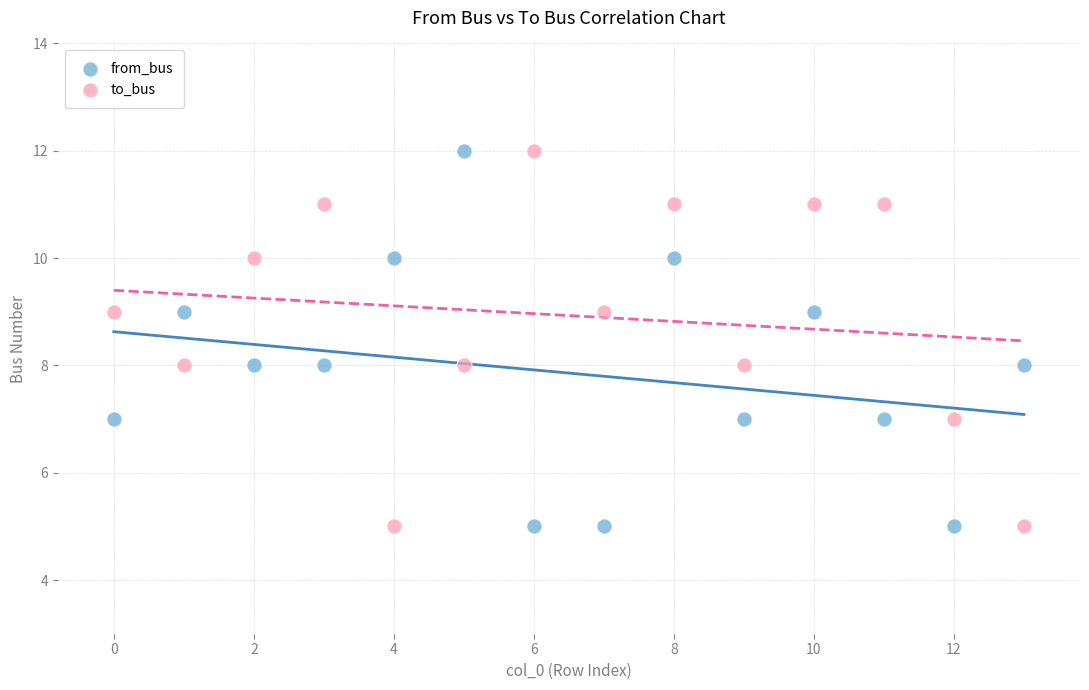

Across all data points, what is the range of Y values (max minus min)?

7